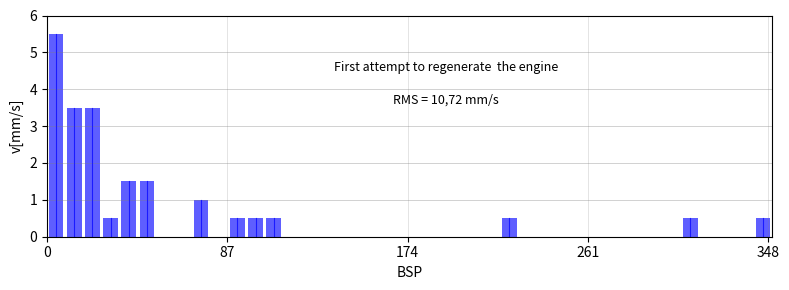

Read against the x-axis, roughly where is the centre of the tallest bar?

0